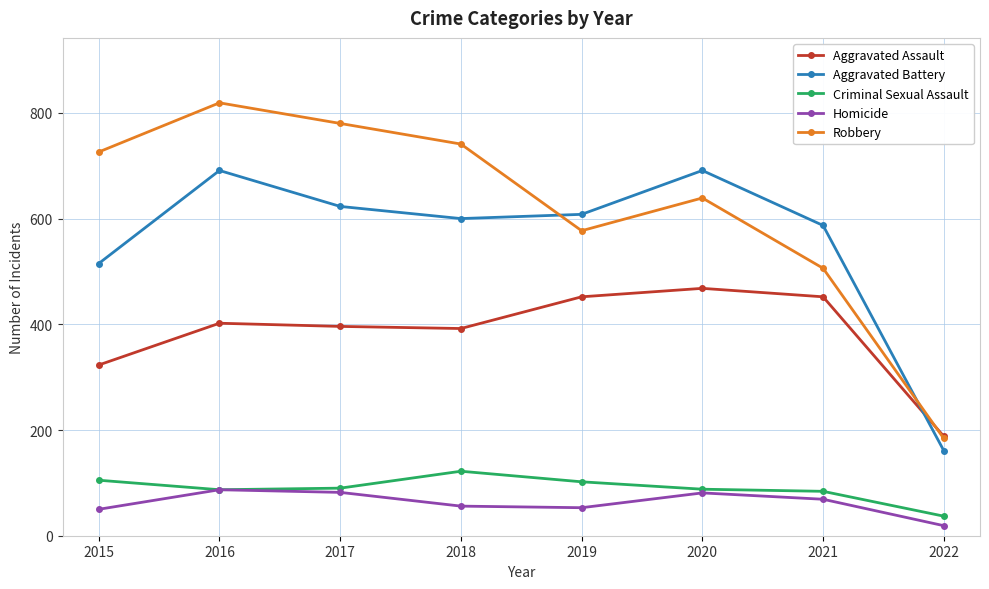

Between which two adjacent categories do Robbery and Aggravated Battery first intersect?

2018 and 2019